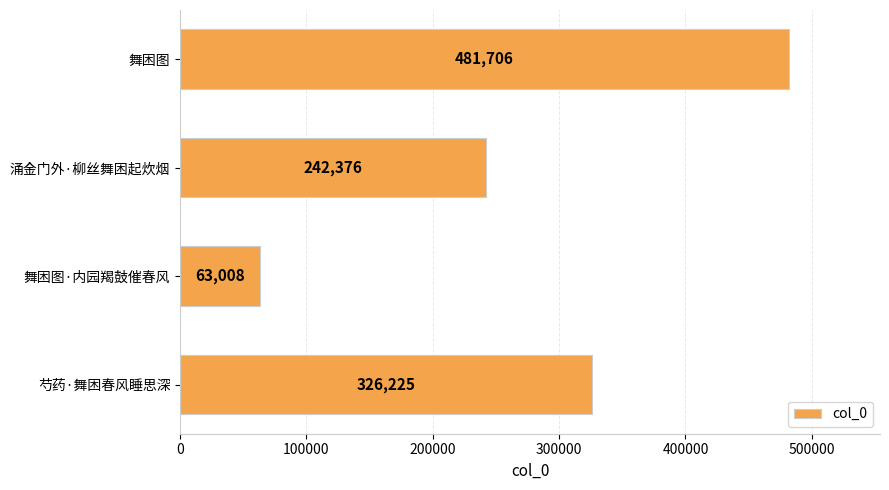

Reading top to bottom, what are all the values shown in this chart?

舞困图=481706	涌金门外·柳丝舞困起炊烟=242376	舞困图·内园羯鼓催春风=63008	芍药·舞困春风睡思深=326225